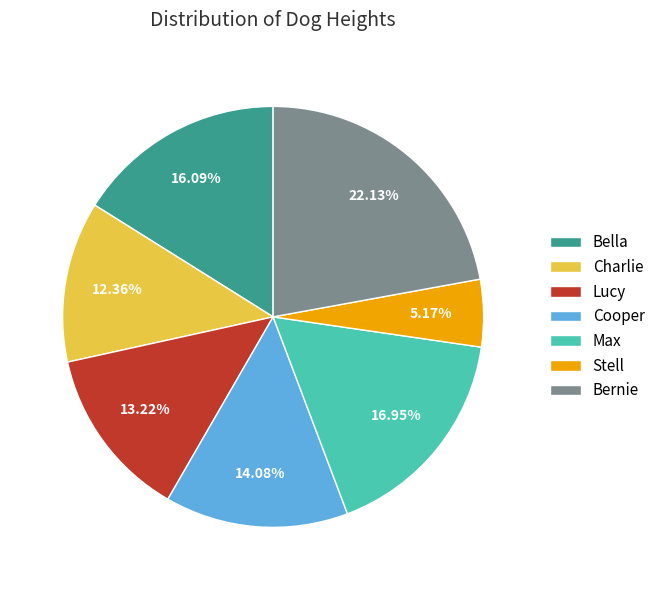

To the nearest percent, what percentage of the pie is Bella?

16%